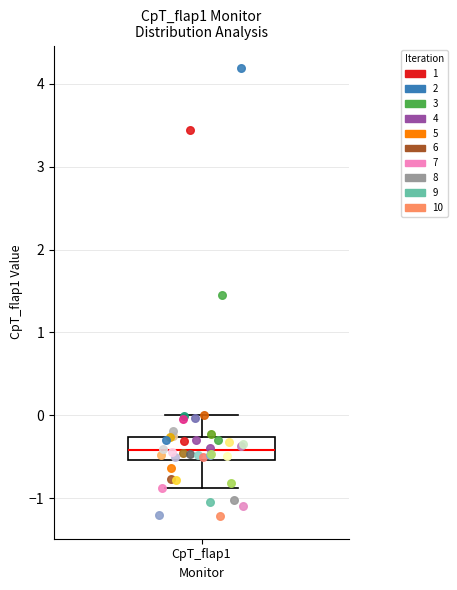

Transcribe this box plot: give where the median line is, the range the box spans, and where the two whiskers end, as read against the y-axis. The values are not printed on the chart, so give them approximately, as read against the axis.

median -0.4, box -0.5 to -0.3, whiskers -0.9 to 0.0